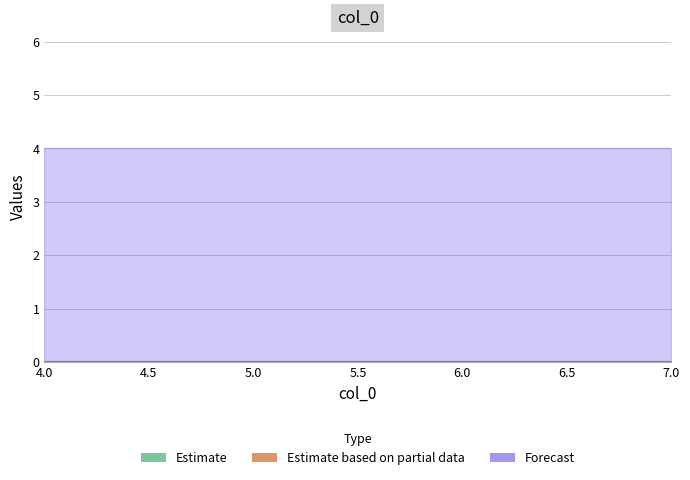

Reading right to left, list all the values displayed in this chart.

col_1: 0	0	0	0
col_2: 0	0	0	0
col_3: 4	4	4	4